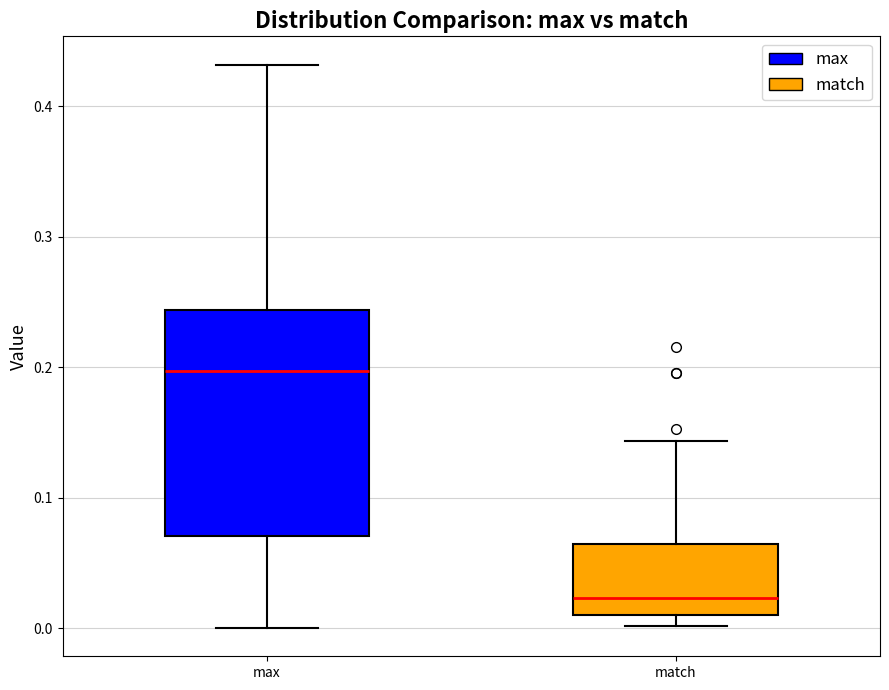

Where does the upper whisker of the box for match end on the y-axis? The values are not printed on the chart, so give them approximately, as read against the axis.

0.14